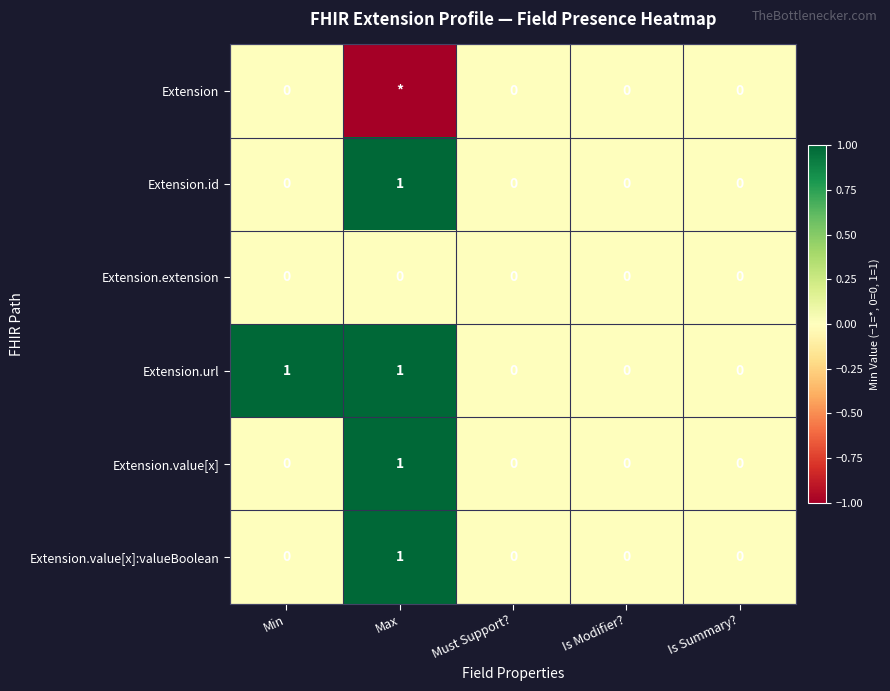

Count the Extension.value[x]:valueBoolean values in the range 0 to 1.

5